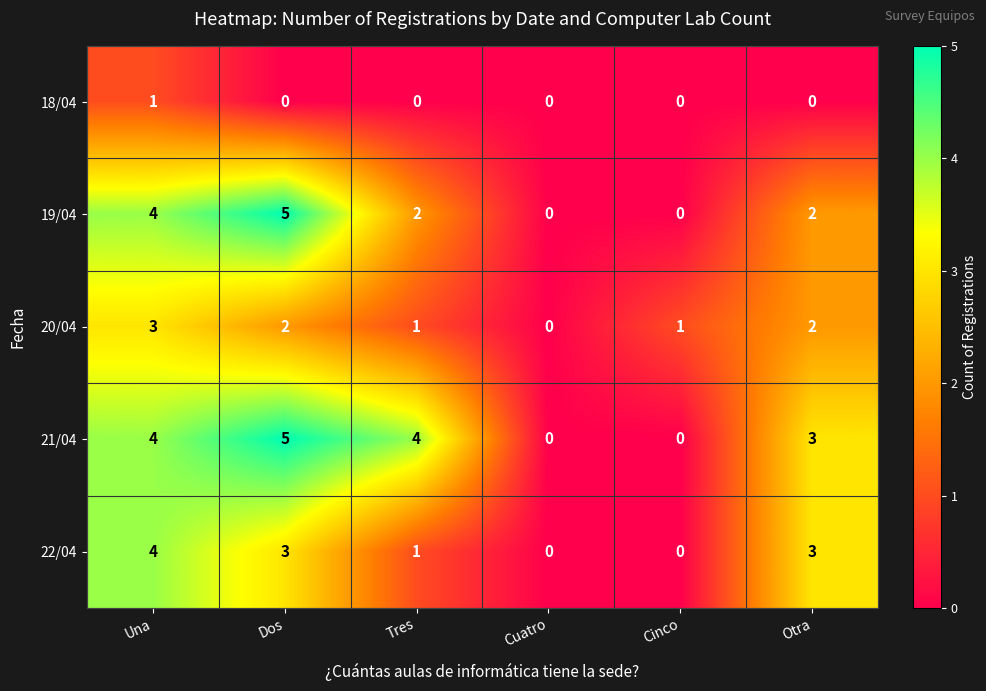

What is the maximum value shown in the chart?

5